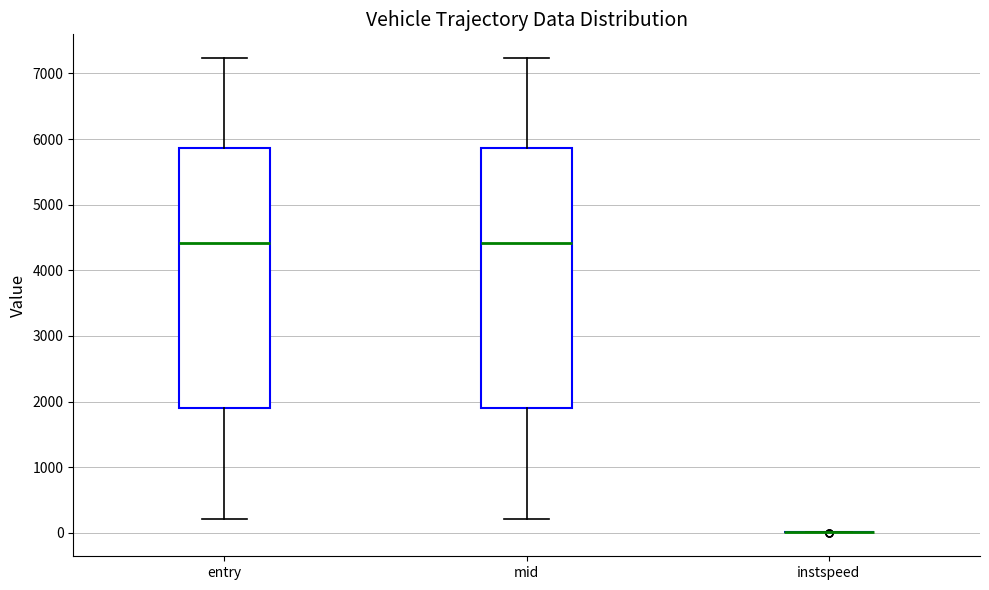

Reading left to right, read every box against the y-axis: the position of its median line, the range the box covers, and the ends of its whiskers. The values are not printed on the chart, so give them approximately, as read against the axis.

entry: median 4400, box 1900 to 5900, whiskers 200 to 7200
mid: median 4400, box 1900 to 5900, whiskers 200 to 7200
instspeed: box collapsed to a line at 0, whiskers 0 to 0